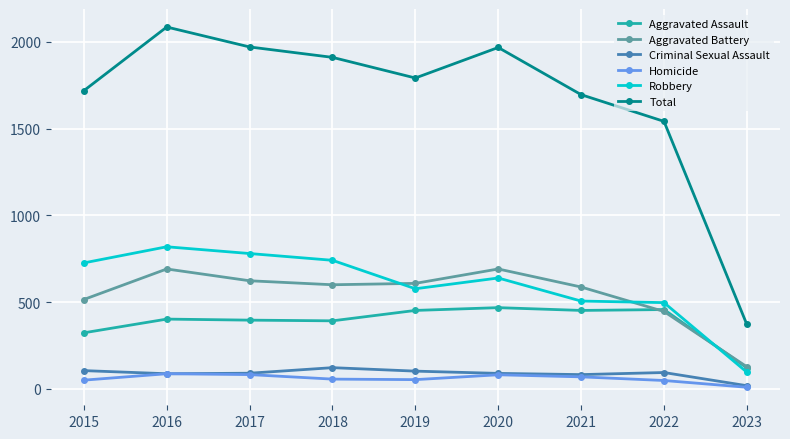

What is the maximum value for Aggravated Assault?

468